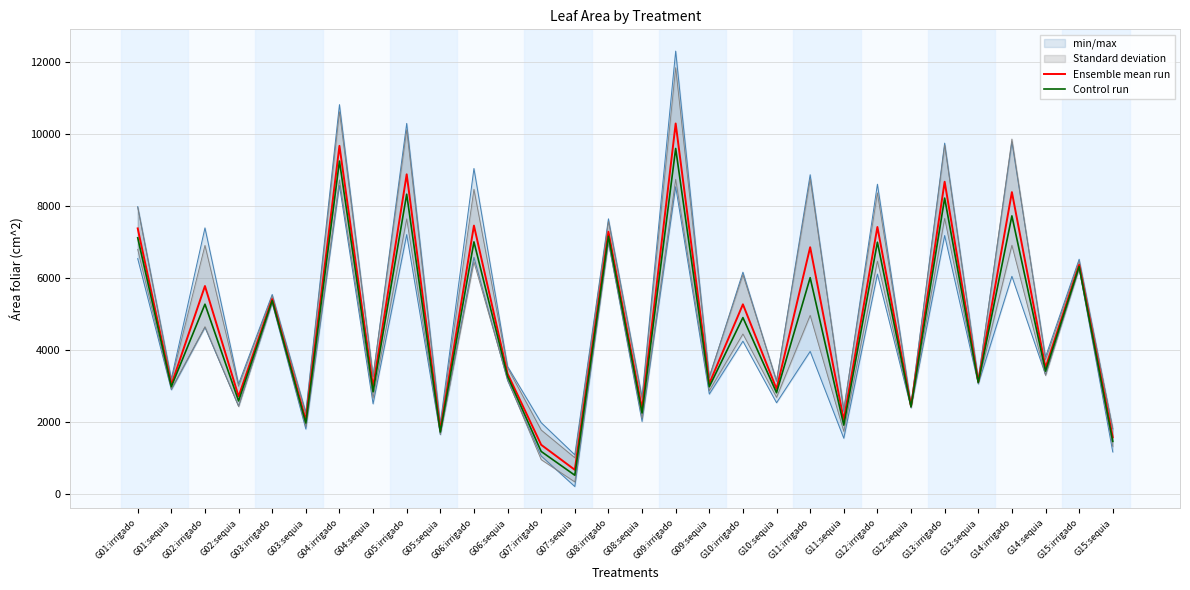

What is the average value of the Control run series?

4560.0